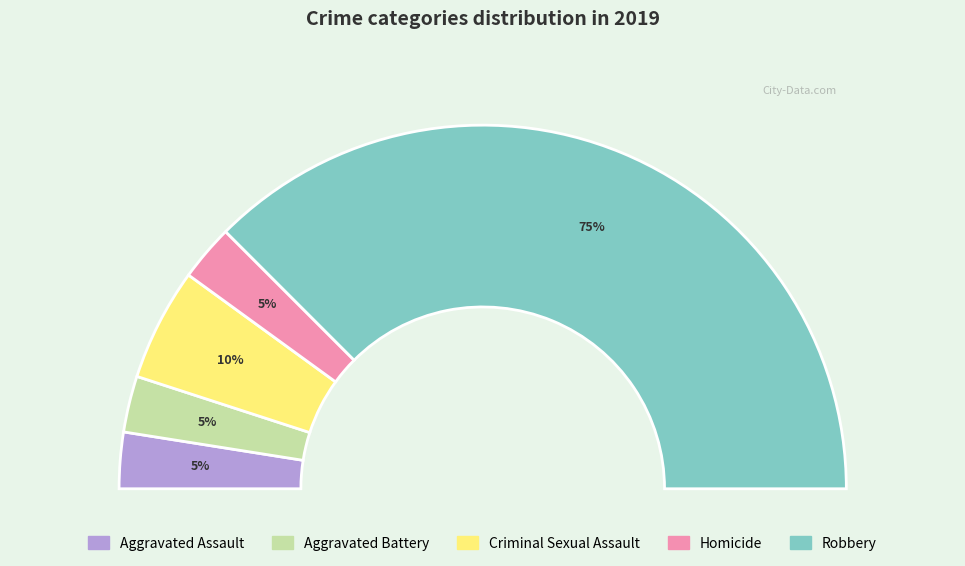

How many slices are in this pie chart?

5